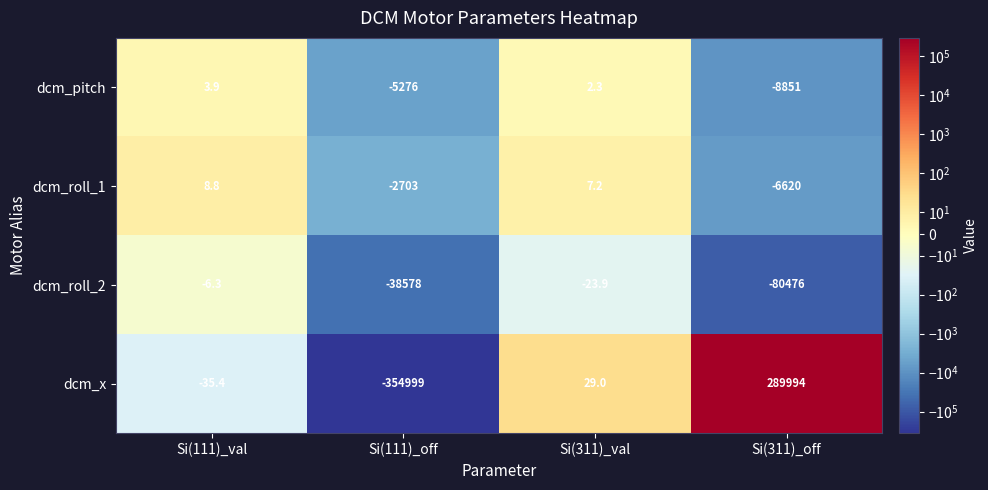

At Si(311)_val, list the series in order from smallest to largest.

dcm_roll_2, dcm_pitch, dcm_roll_1, dcm_x